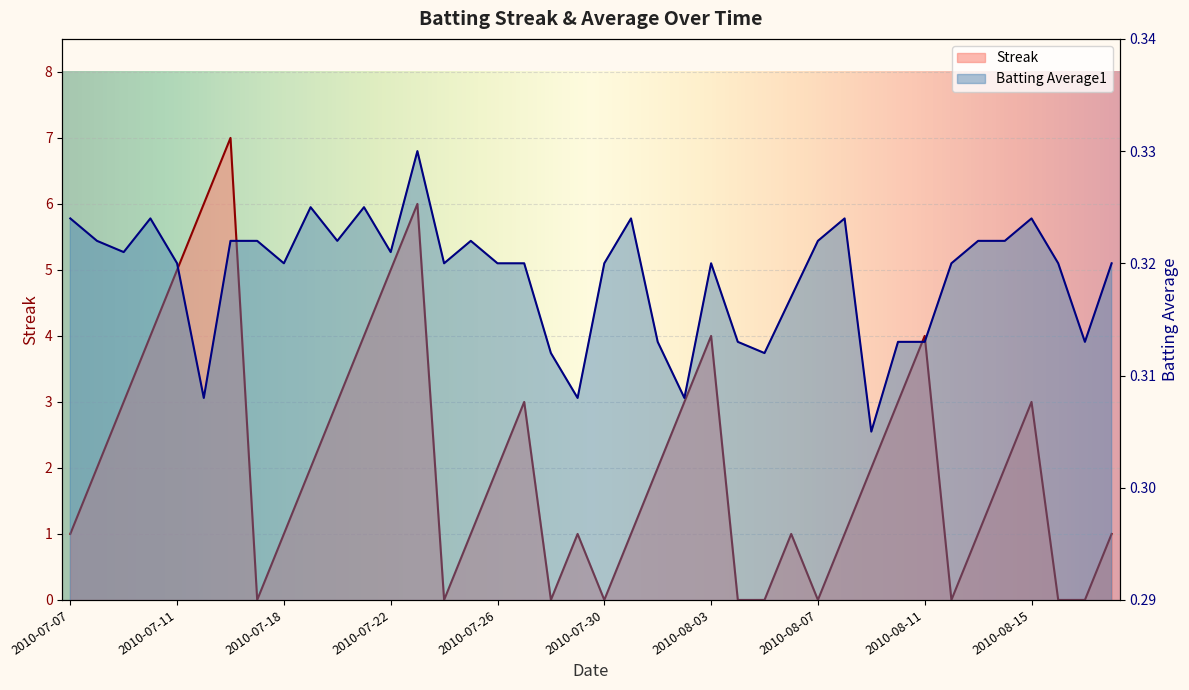

Which series has the largest total across all categories?

Streak